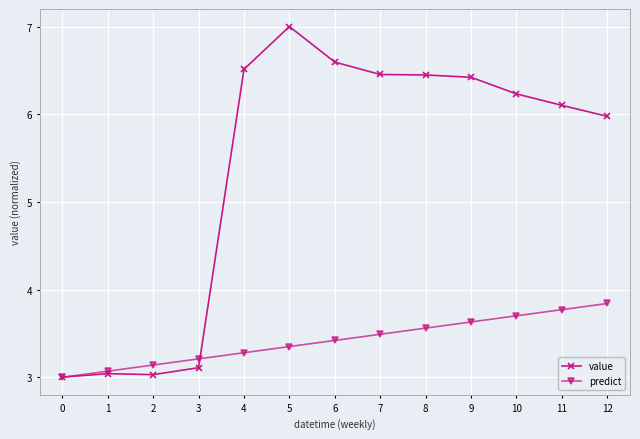

What is the difference between the highest and lowest values at 5?

3.6